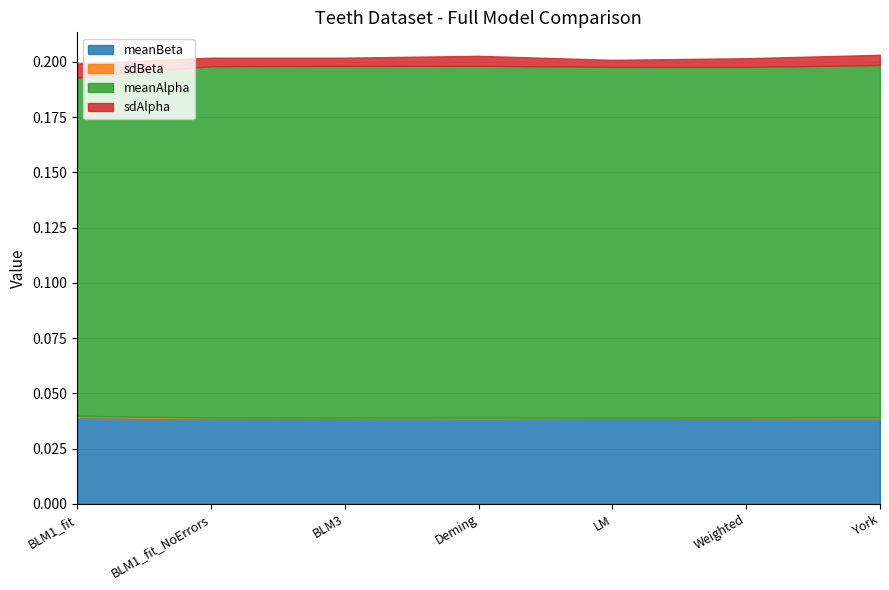

Does the chart display data point markers on the line(s)?

No